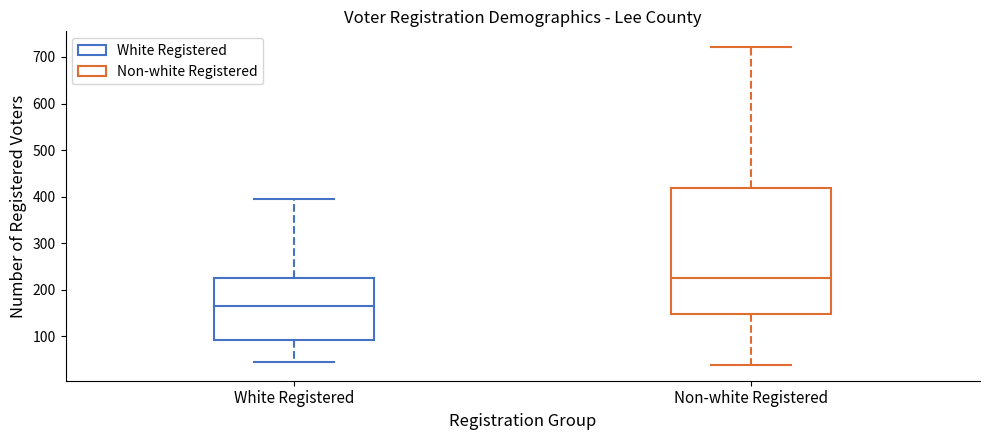

Reading left to right, read every box against the y-axis: the position of its median line, the range the box covers, and the ends of its whiskers. The values are not printed on the chart, so give them approximately, as read against the axis.

White Registered: median 170, box 90 to 230, whiskers 50 to 400
Non-white Registered: median 230, box 150 to 420, whiskers 40 to 720